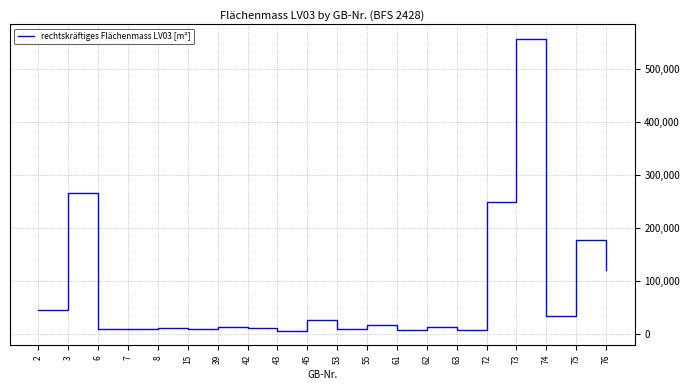

Which category has the highest value across all series?

73